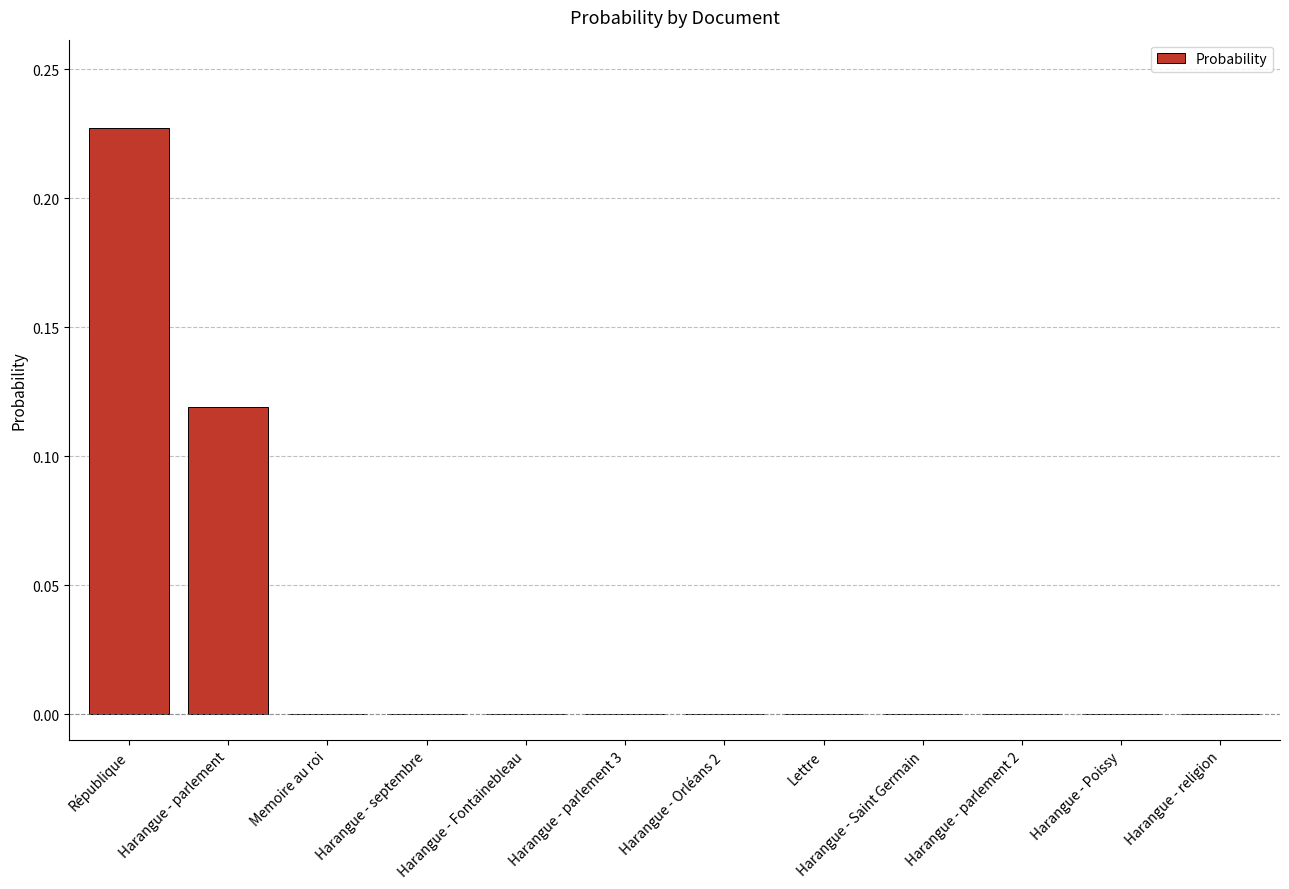

What is the sum of all values?

0.3